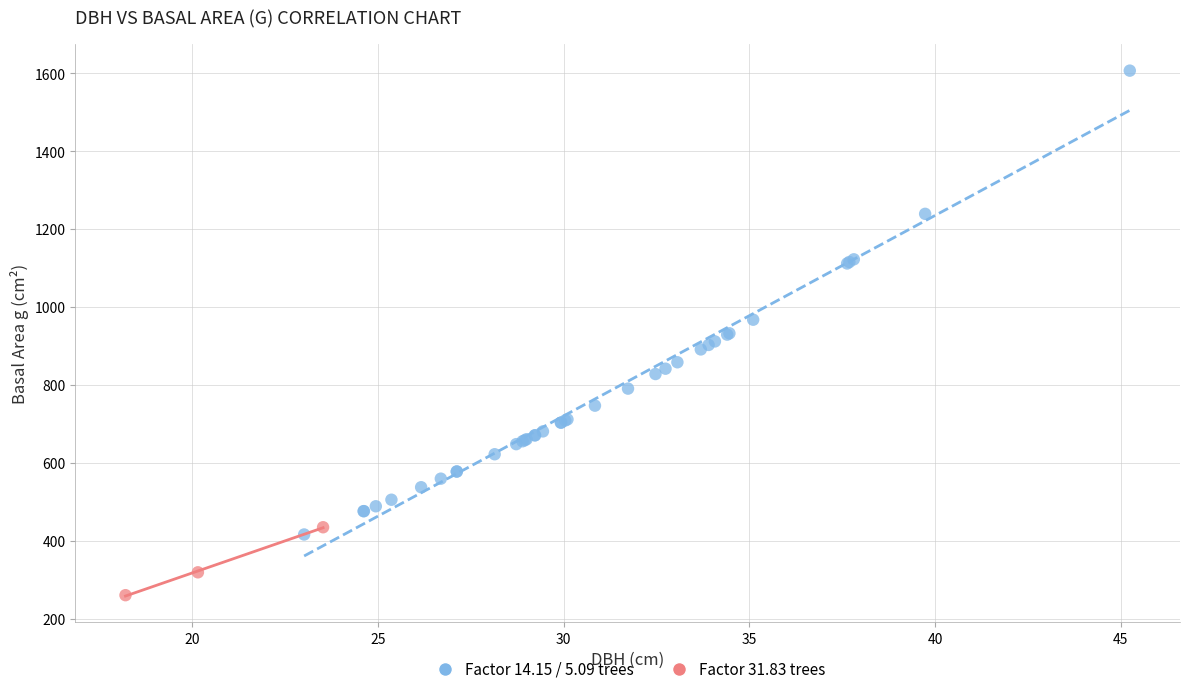

Which series contains the highest Y value?

Factor 14.15 / 5.09 trees